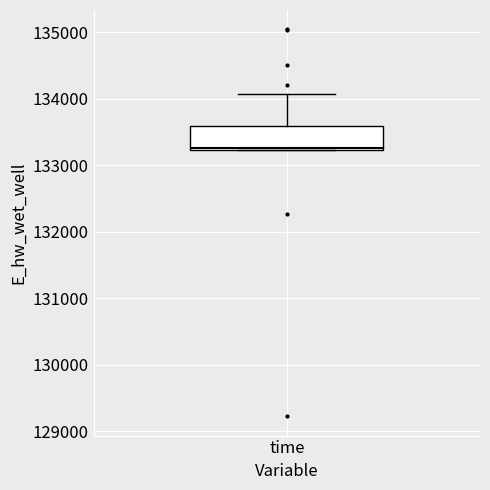

Where does the upper whisker of the box for time end on the y-axis? The values are not printed on the chart, so give them approximately, as read against the axis.

134100